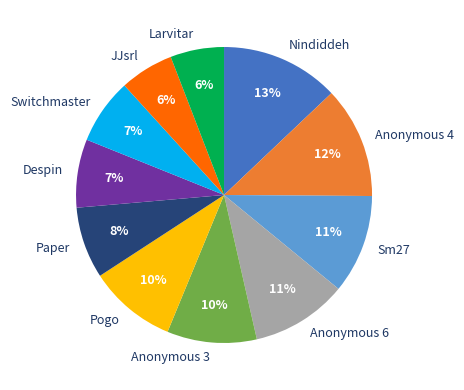

Combined, do Nindiddeh and Despin account for over 50%?

No